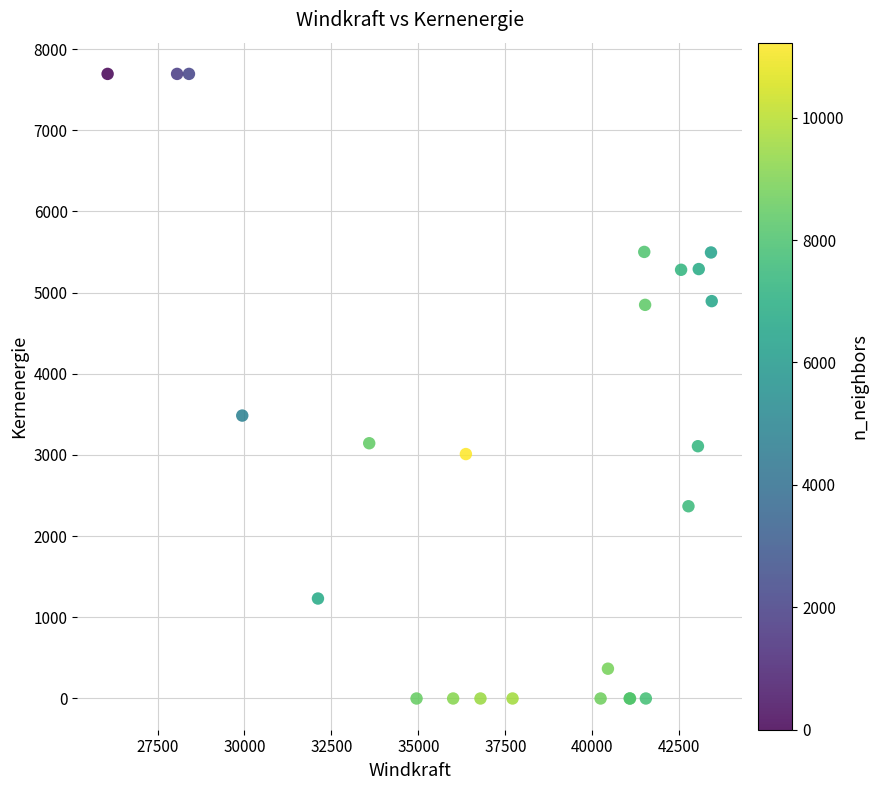

What Y value in the scatter plot is closest to 3847?

3485.6